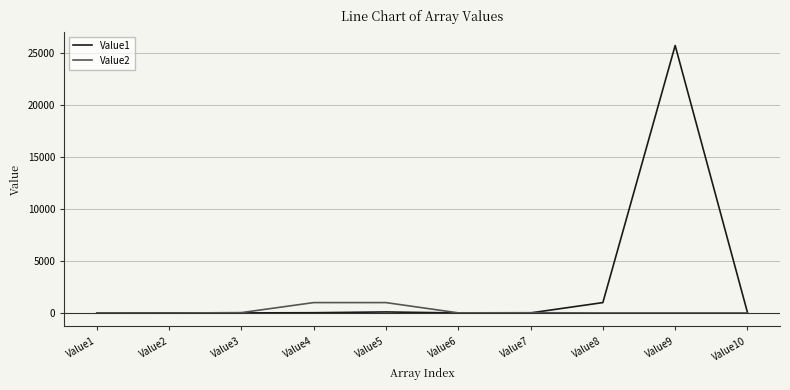

Which series has the largest range (max minus min)?

Value1